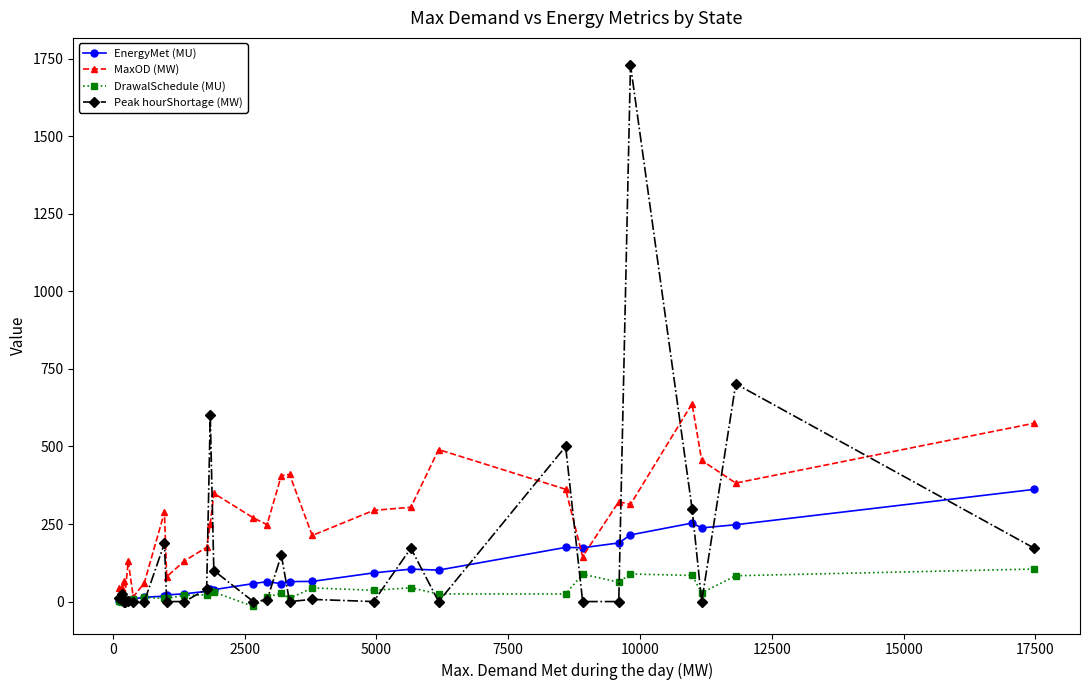

What is the value of the MaxOD (MW) point at the 1st from the left?

44.0